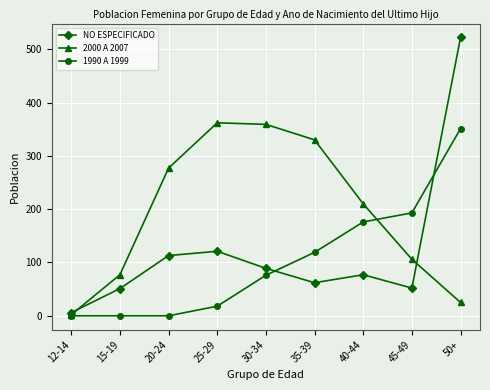

At which label does NO ESPECIFICADO first exceed 77?

20-24